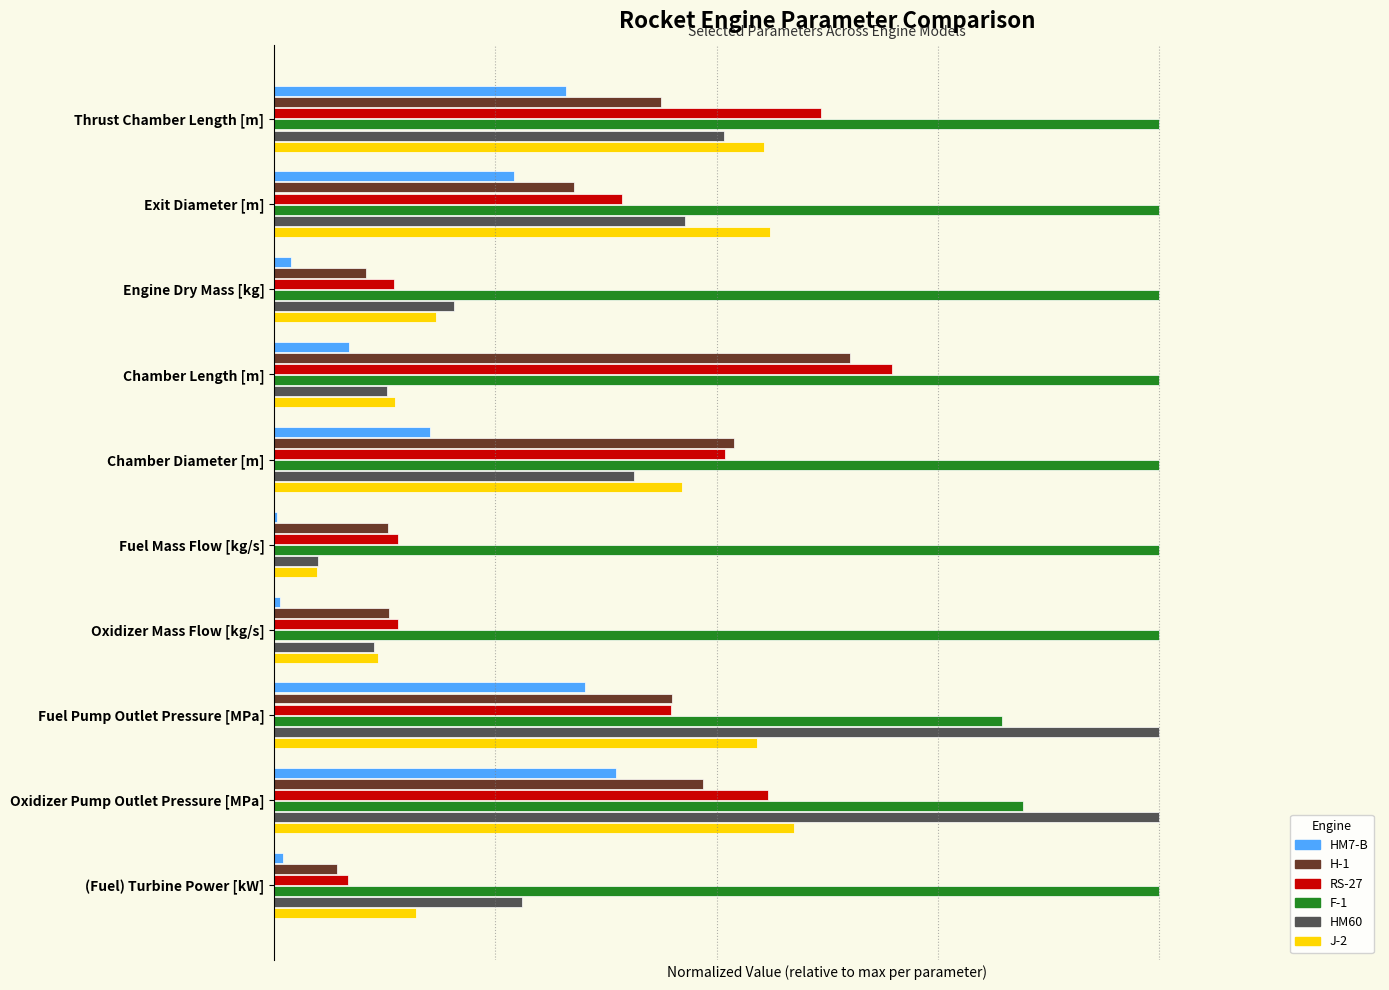

What are all the series names shown in the legend?

HM7-B, H-1, RS-27, F-1, HM60, J-2